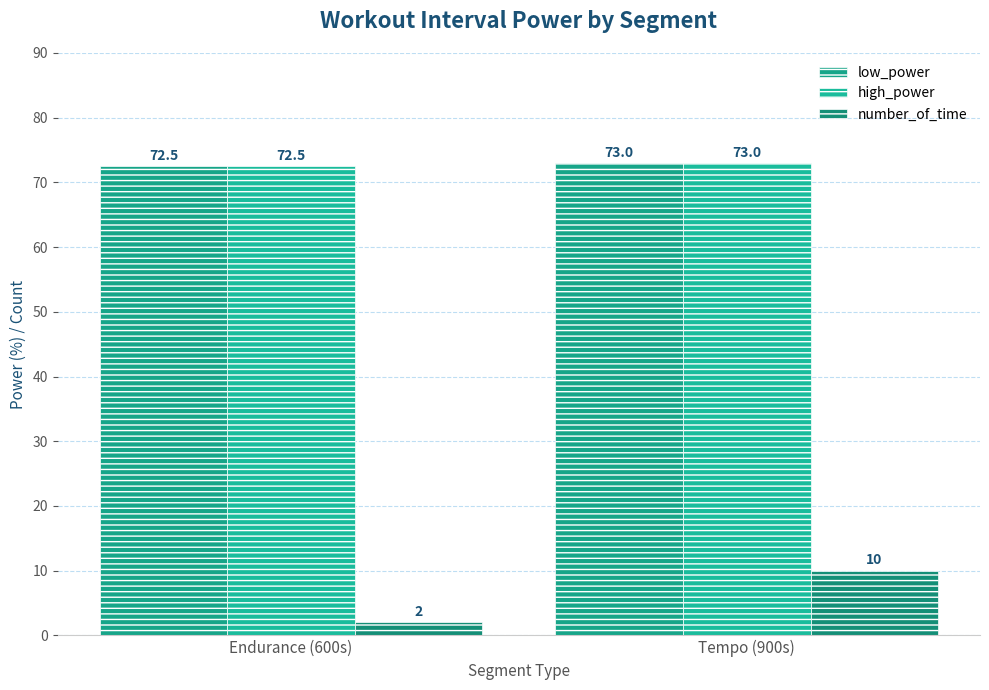

Between Tempo (900s) and Endurance (600s), which is larger?

Tempo (900s)